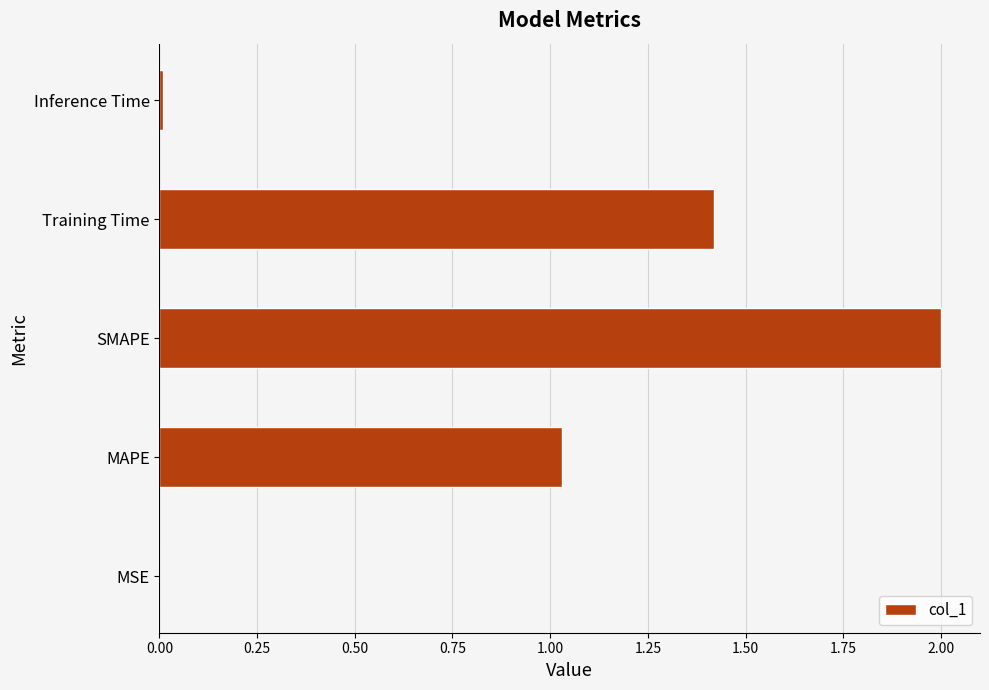

Which has a higher value, MAPE or SMAPE?

SMAPE